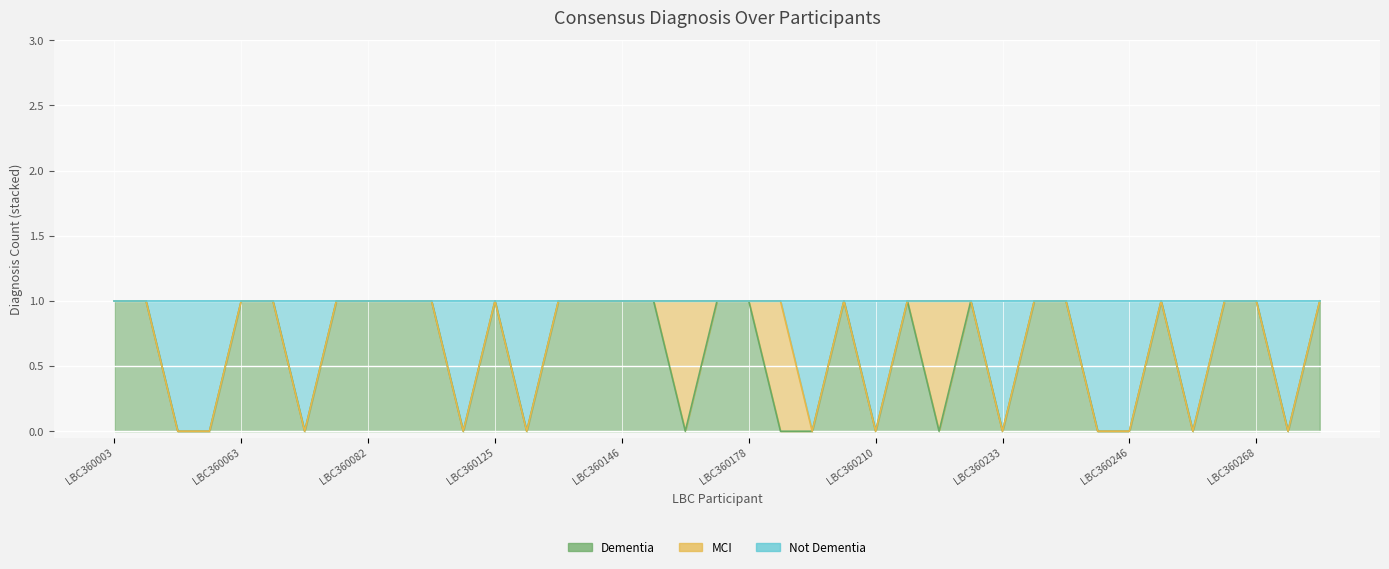

What is the value of the Dementia point at the 9th from the left?

1